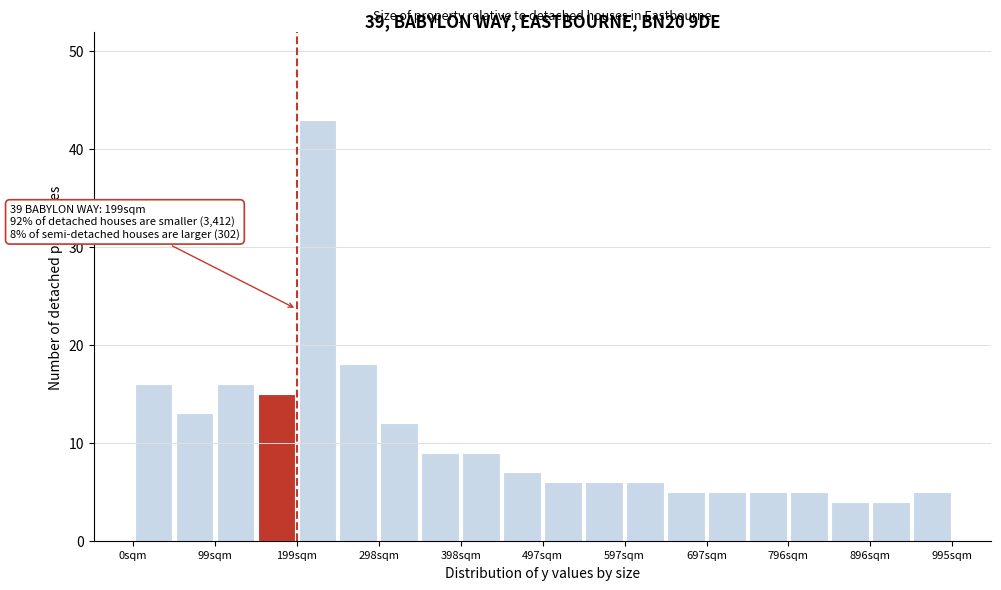

Which range on the x-axis has the tallest bar?

200 to 250